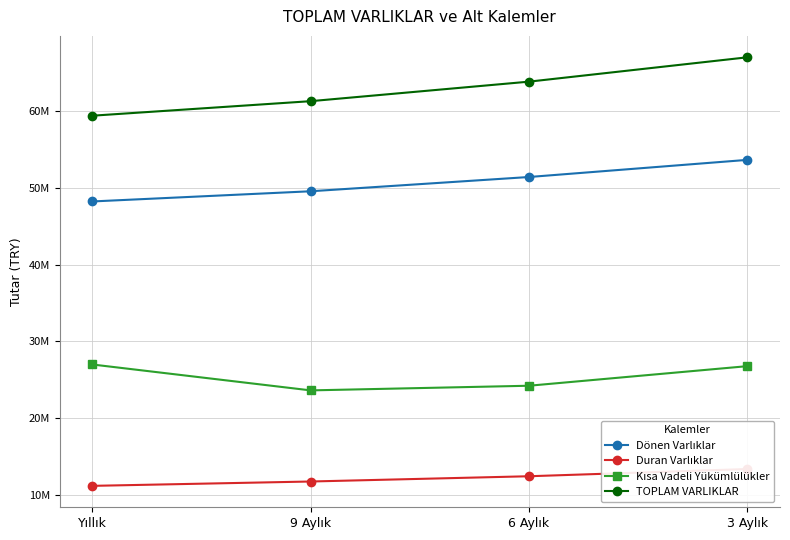

How many values in the Dönen Varlıklar series exceed 51434177?

1